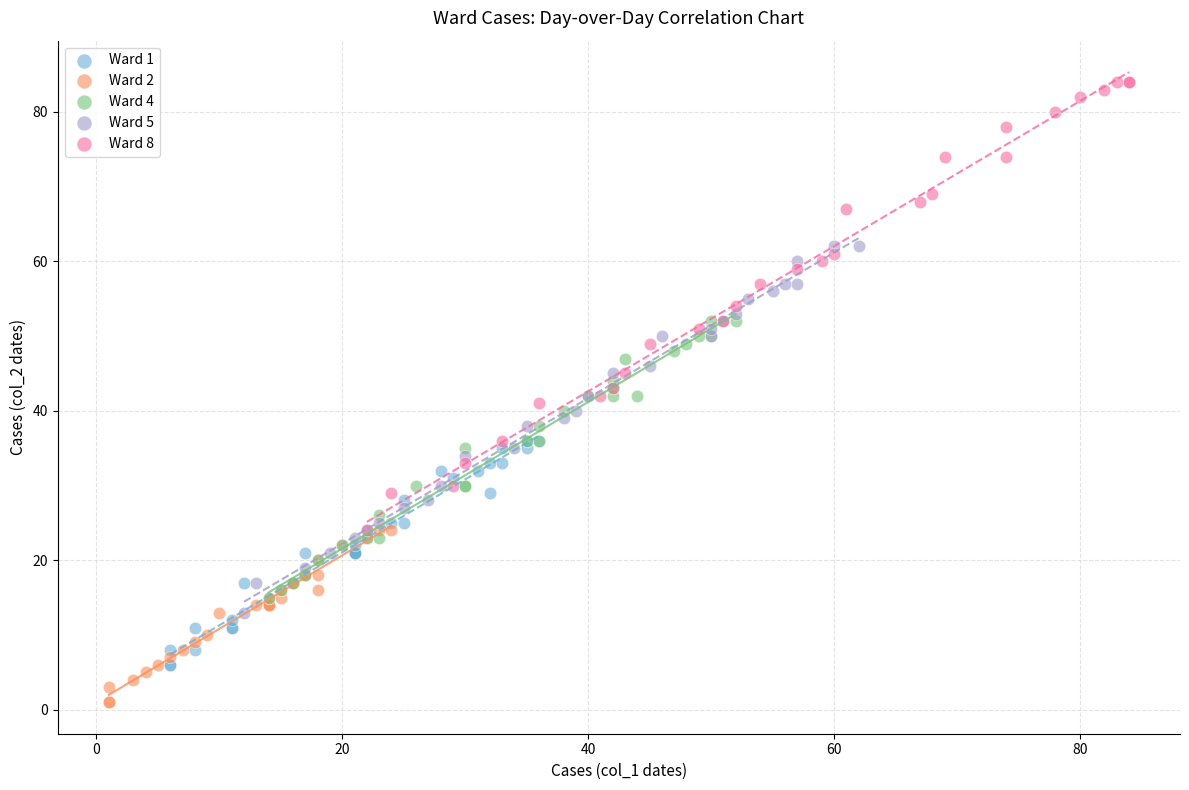

Which series reaches the minimum Y coordinate?

Ward 2